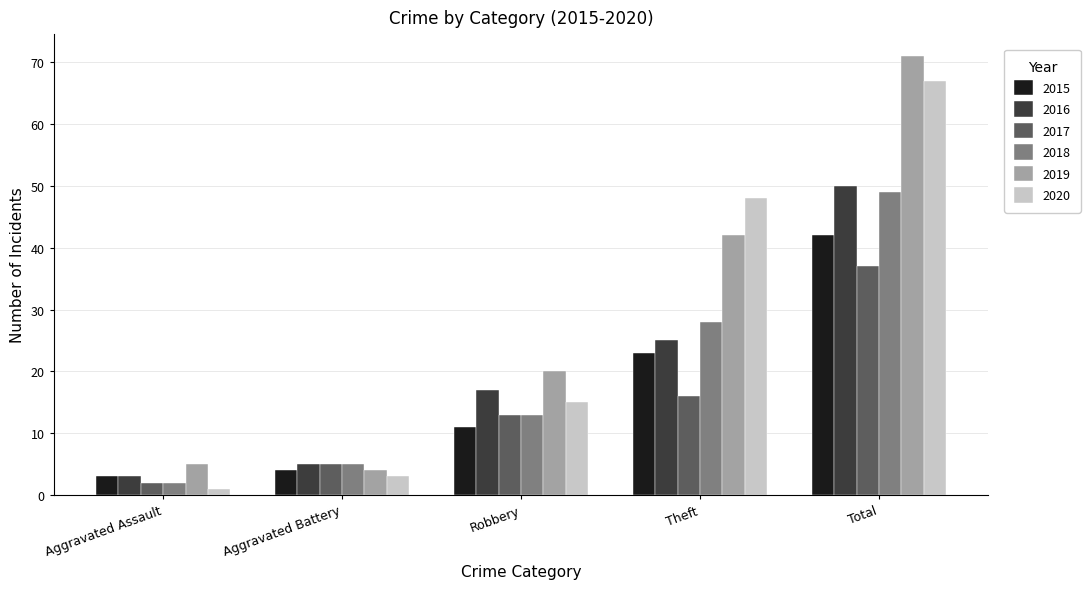

Which series has the largest range (max minus min)?

2019